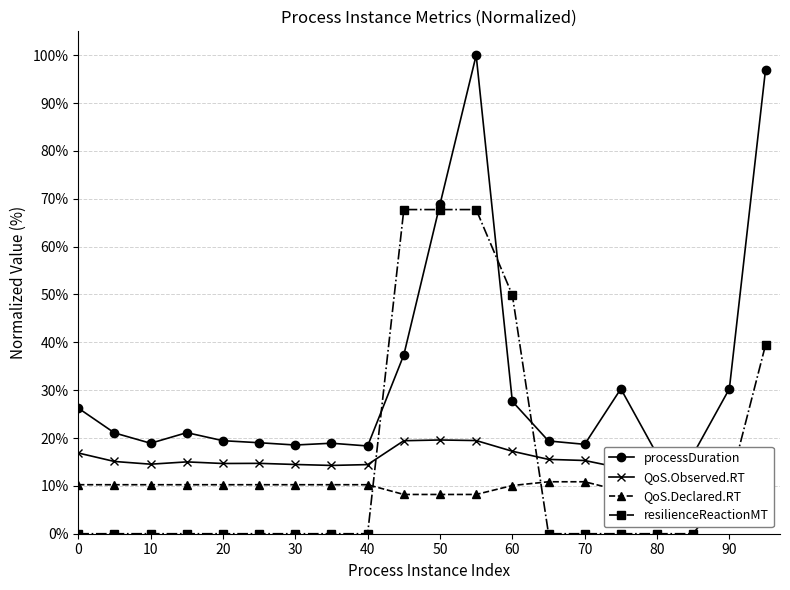

How many interior local valleys does the QoS.Observed.RT series have?

4